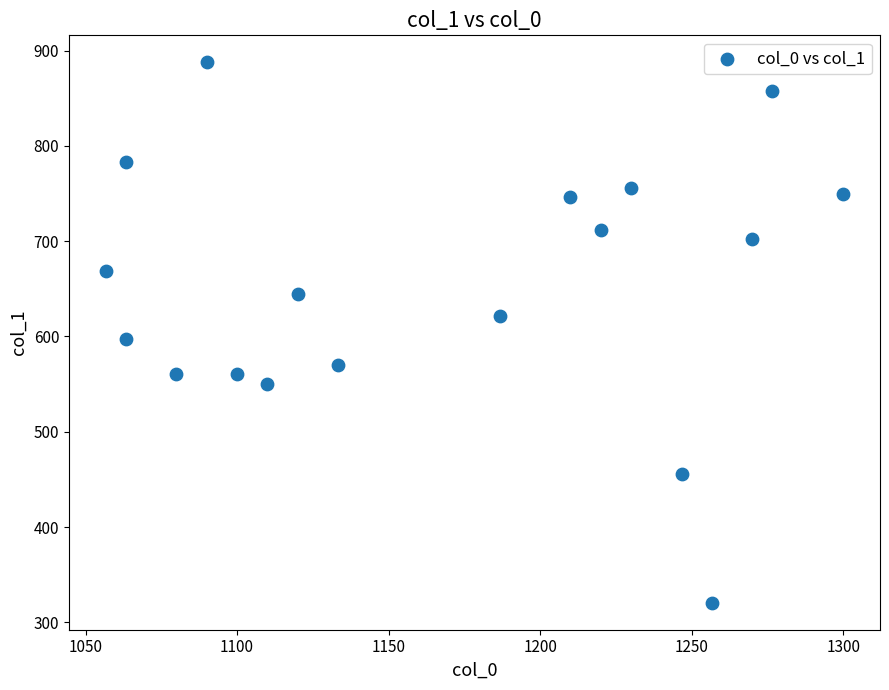

What Y value in the scatter plot is closest to 604?

597.4